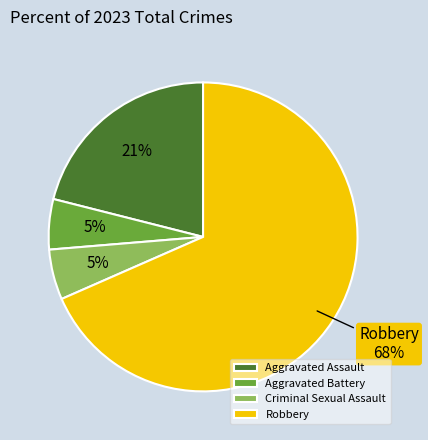

Combined, do Aggravated Assault and Aggravated Battery account for over 50%?

No